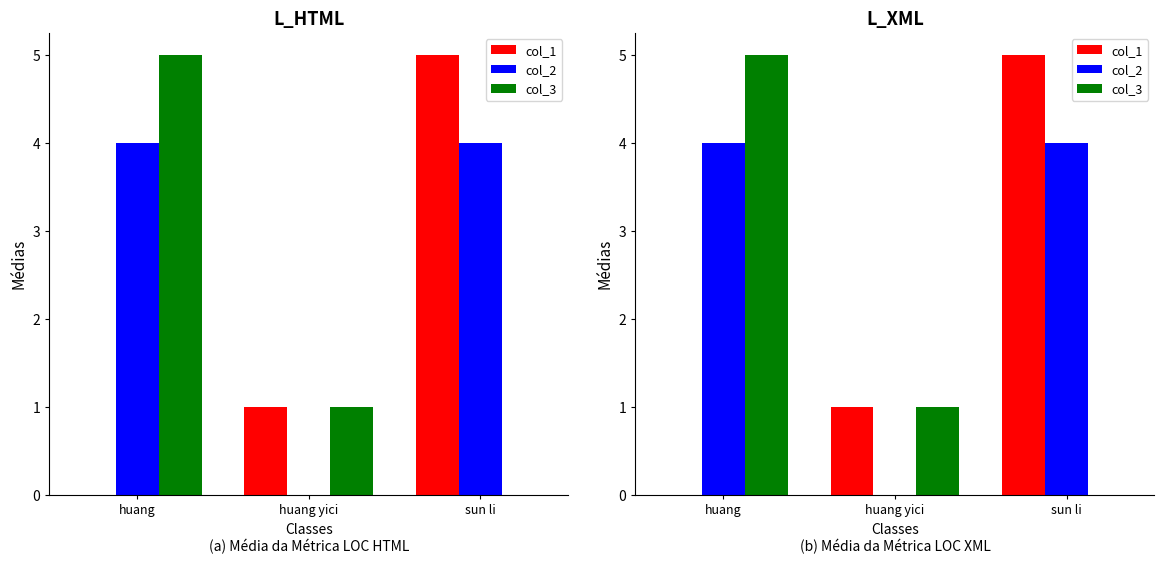

The col_1 series shows 7 at sun li. True or false?

False